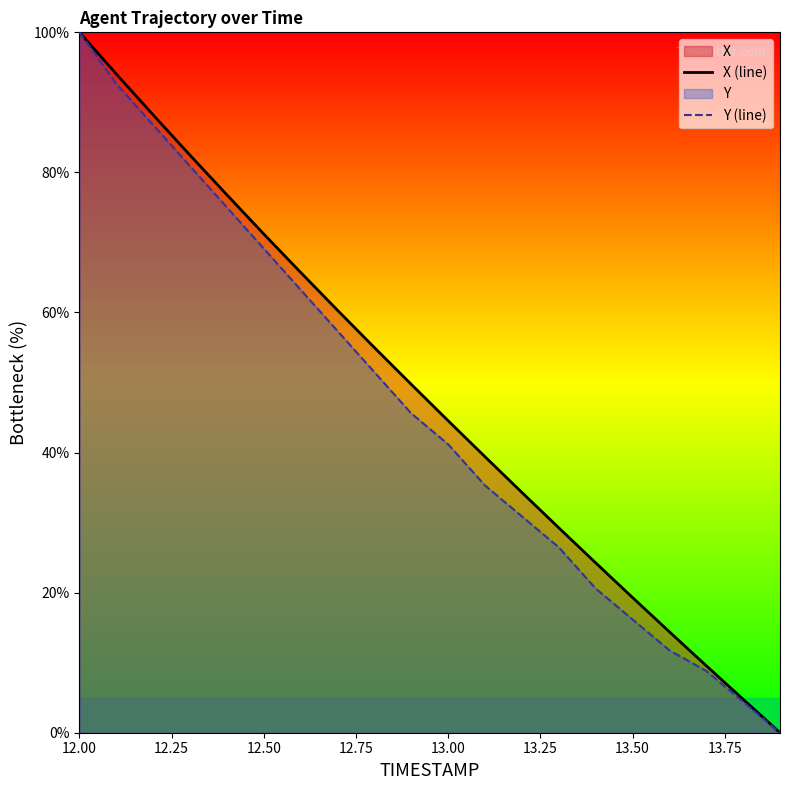

What is the value of the X (line) point at the 4th from the left?

82.5